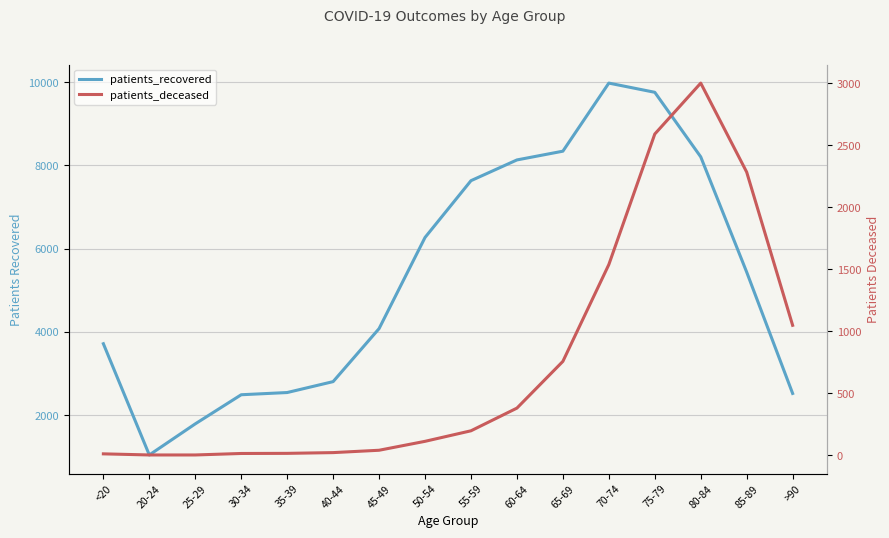

List the series in order of their peak value, lowest first.

patients_deceased, patients_recovered